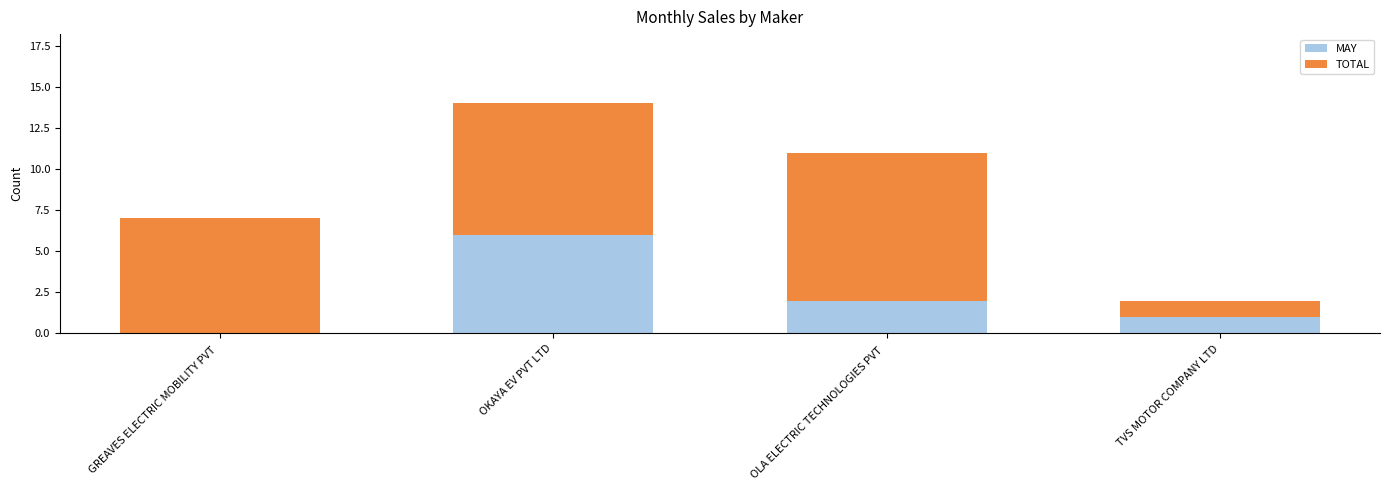

How many data points does each series have?

4